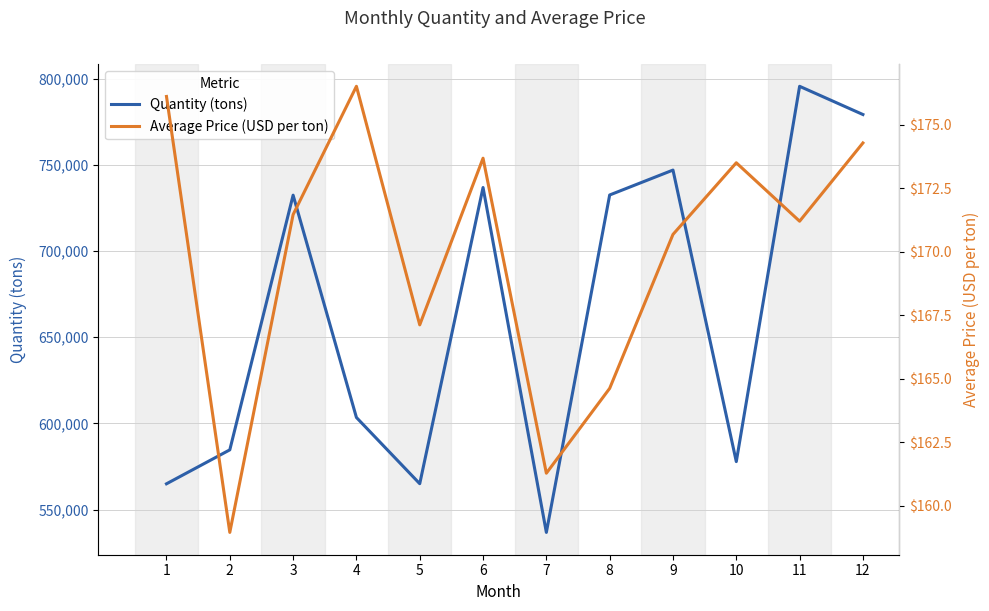

Which label corresponds to the largest value in the chart?

11